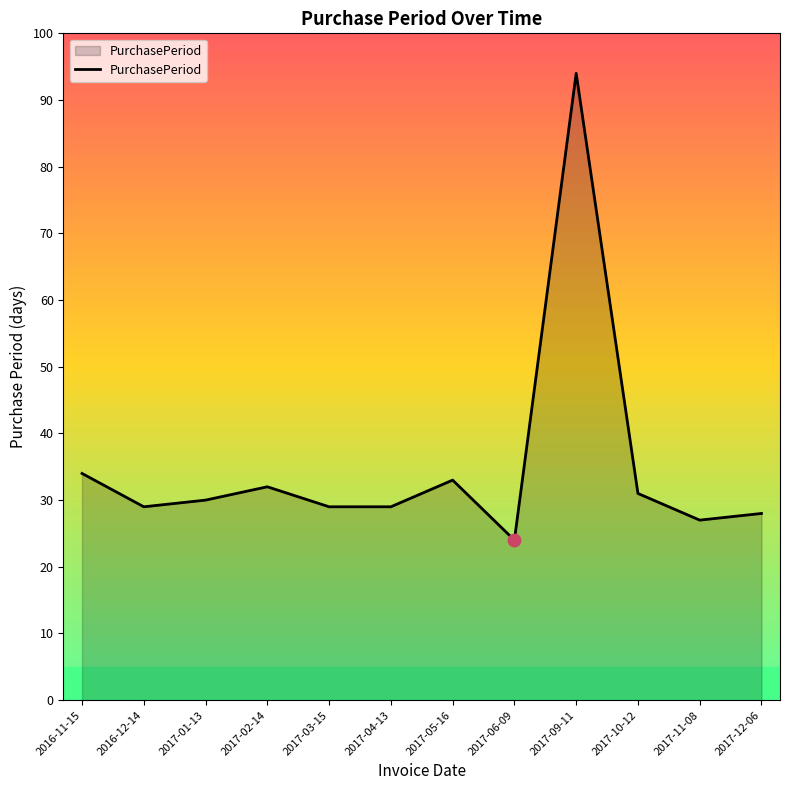

What is the change in value from 2017-04-13 to 2017-09-11?

+65